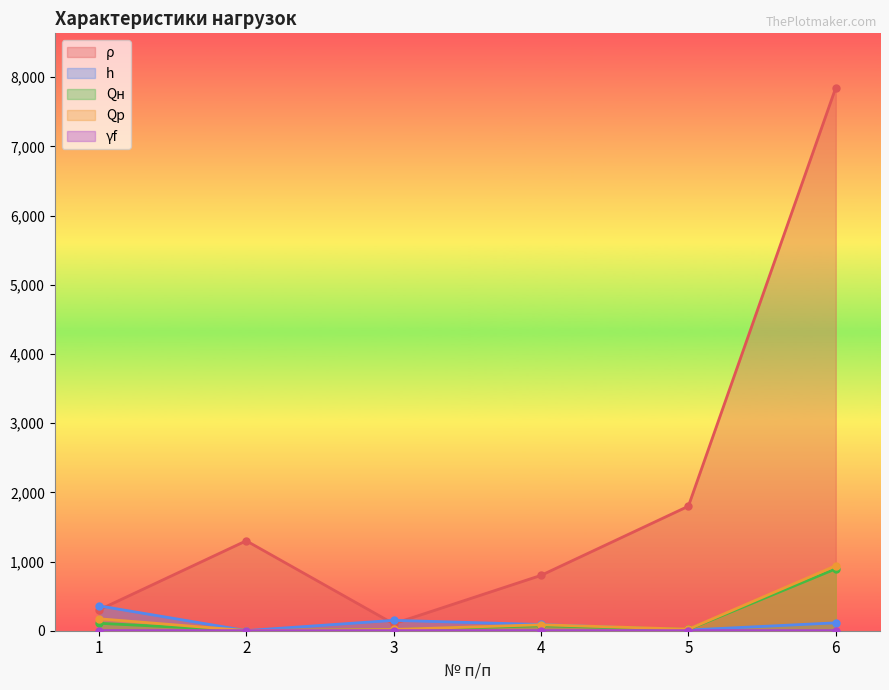

Which category has the lowest value in the Qp series?

2